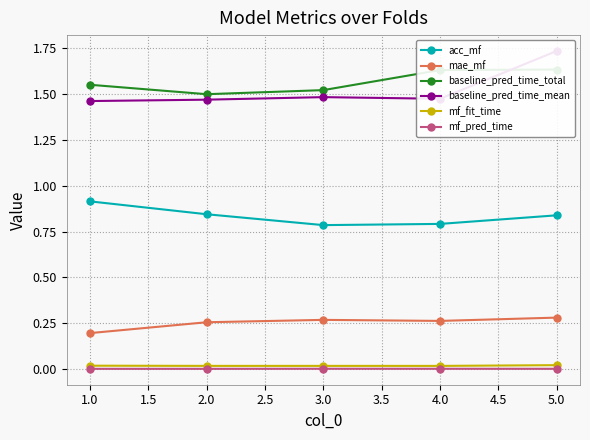

Is the value of mae_mf at 1.0 greater than the value of mf_pred_time at 1.0?

Yes